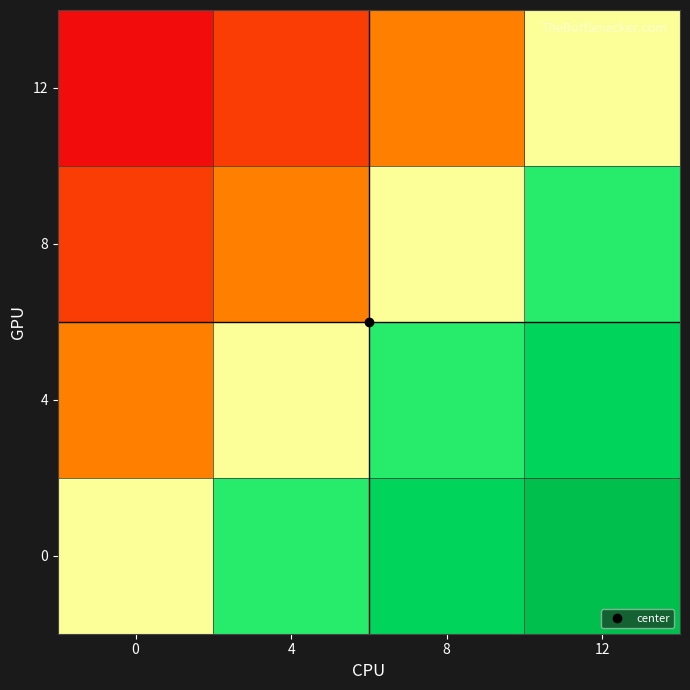

Which has a higher value, 8 or 4?

8